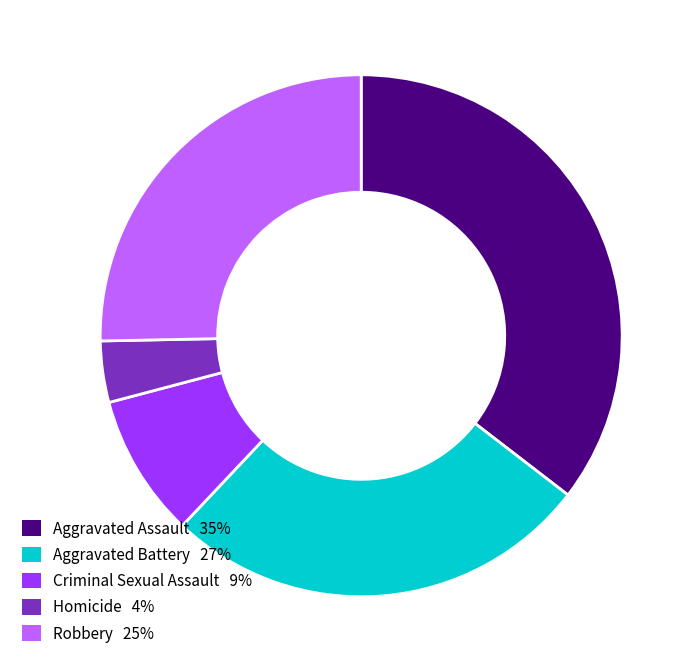

What is the smallest slice in the pie chart?

Homicide